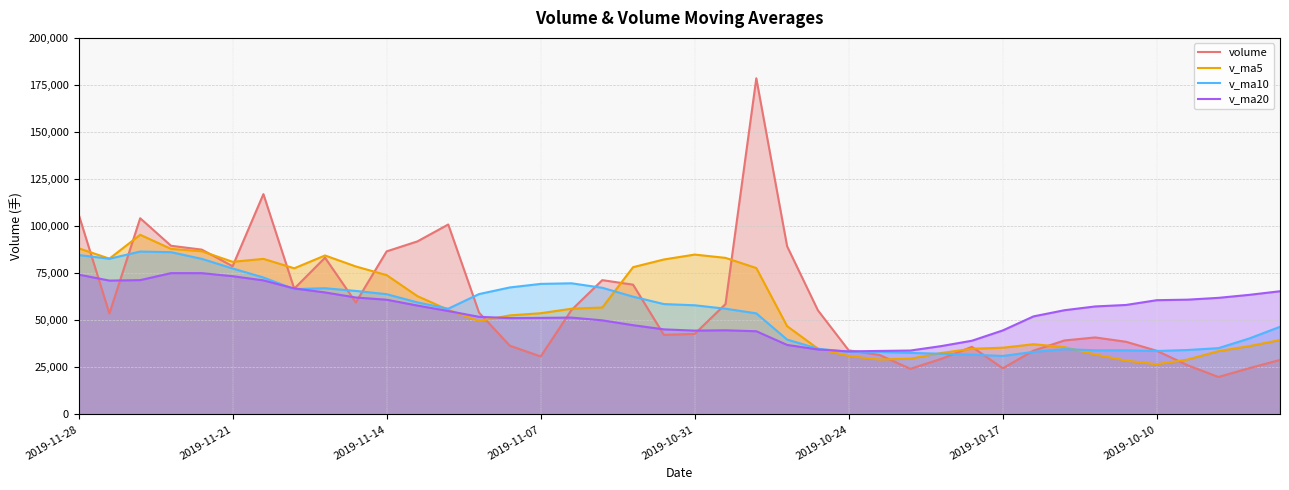

What is the spread (max minus min) of values at 13?

14296.9